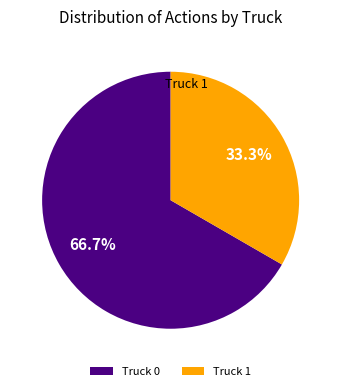

To the nearest percent, what percentage of the pie is Truck 0?

67%